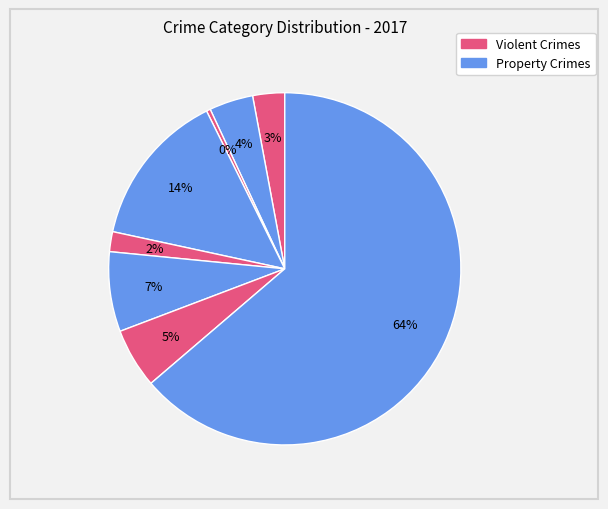

Is there any slice that represents more than half of the pie?

Yes